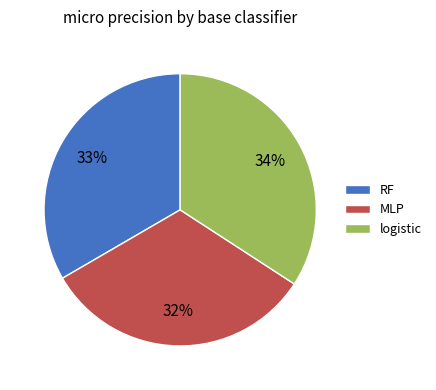

To the nearest percent, what is the combined percentage of RF and MLP?

66%